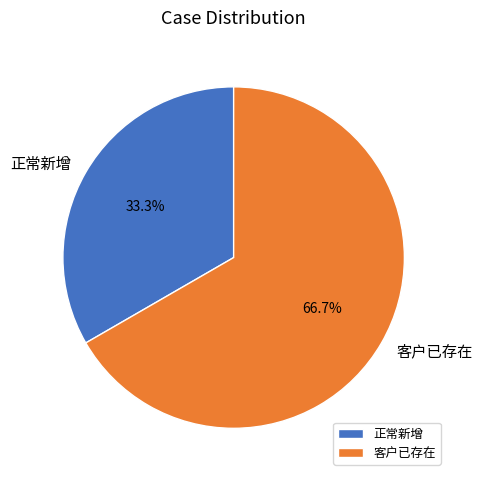

Which slice is the largest?

客户已存在